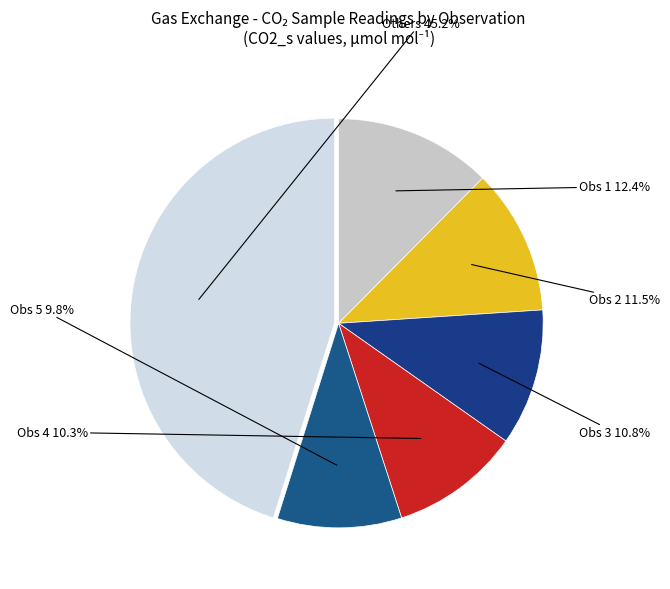

How many segments does this pie chart have?

6